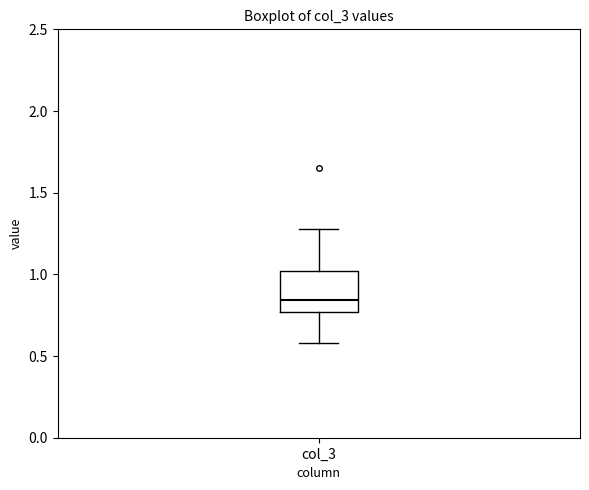

Where does the upper whisker of the box for col_3 end on the y-axis? The values are not printed on the chart, so give them approximately, as read against the axis.

1.30